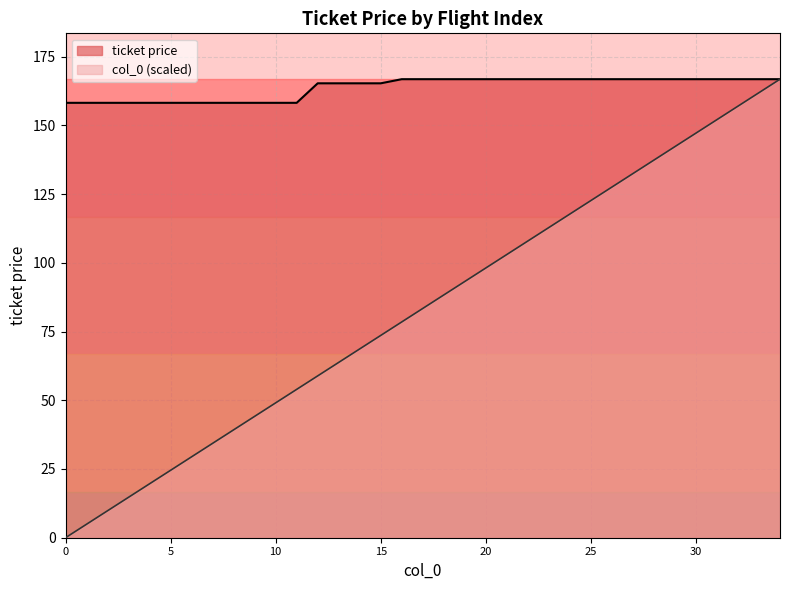

Which has a higher value, 6 or 23?

23